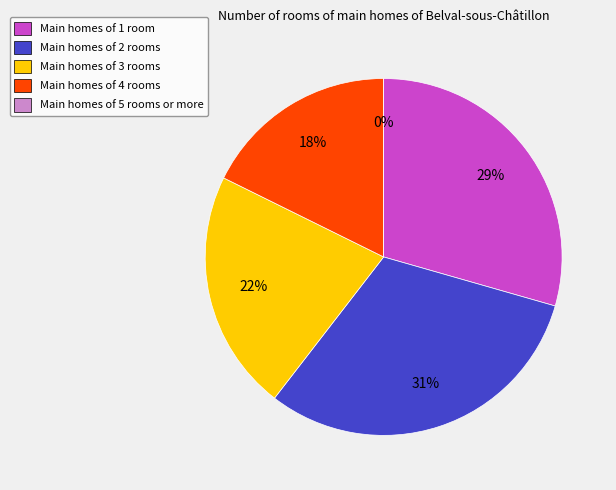

To the nearest percent, what percentage of the pie is Criteria_4?

18%